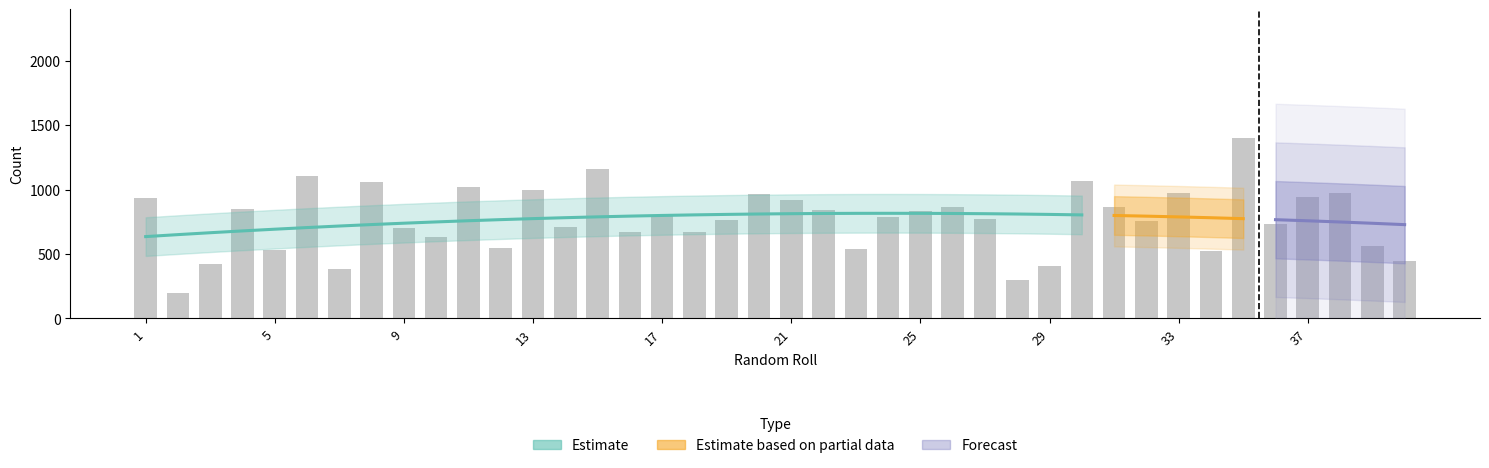

What is the approximate value at 24?

790.5